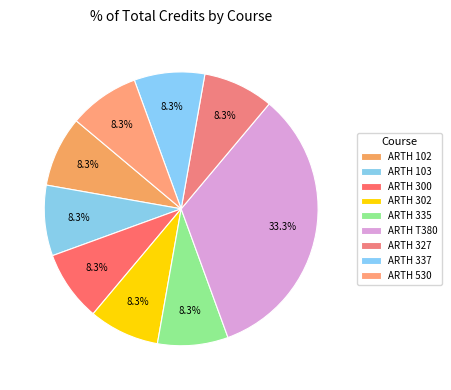

To the nearest percent, what is the difference between the ARTH 530 and ARTH T380 slice percentages?

25%